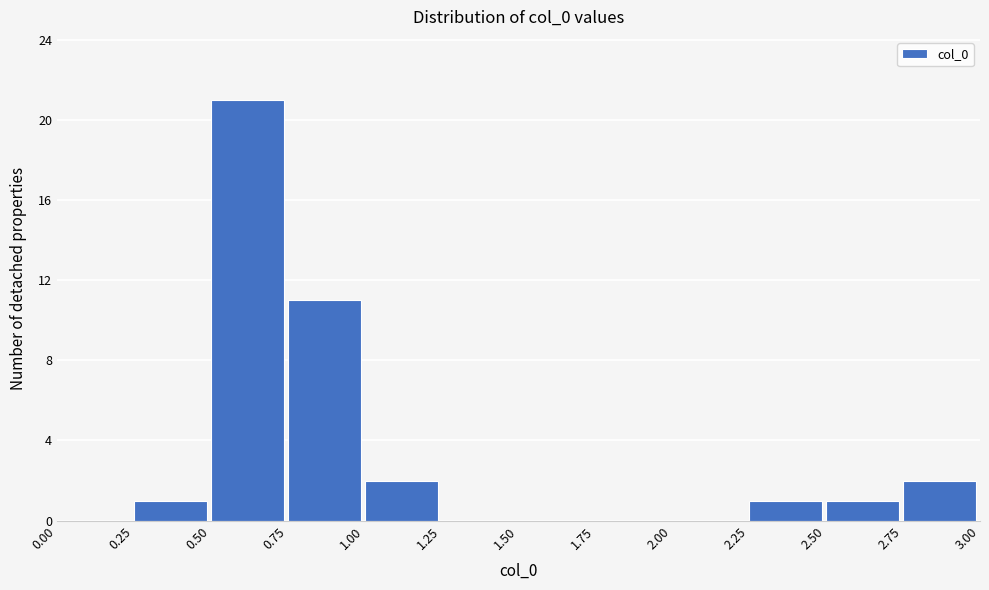

What is the height of the bar covering 2.25 to 2.50 on the x-axis? The values are not printed on the chart, so give them approximately, as read against the axis.

1